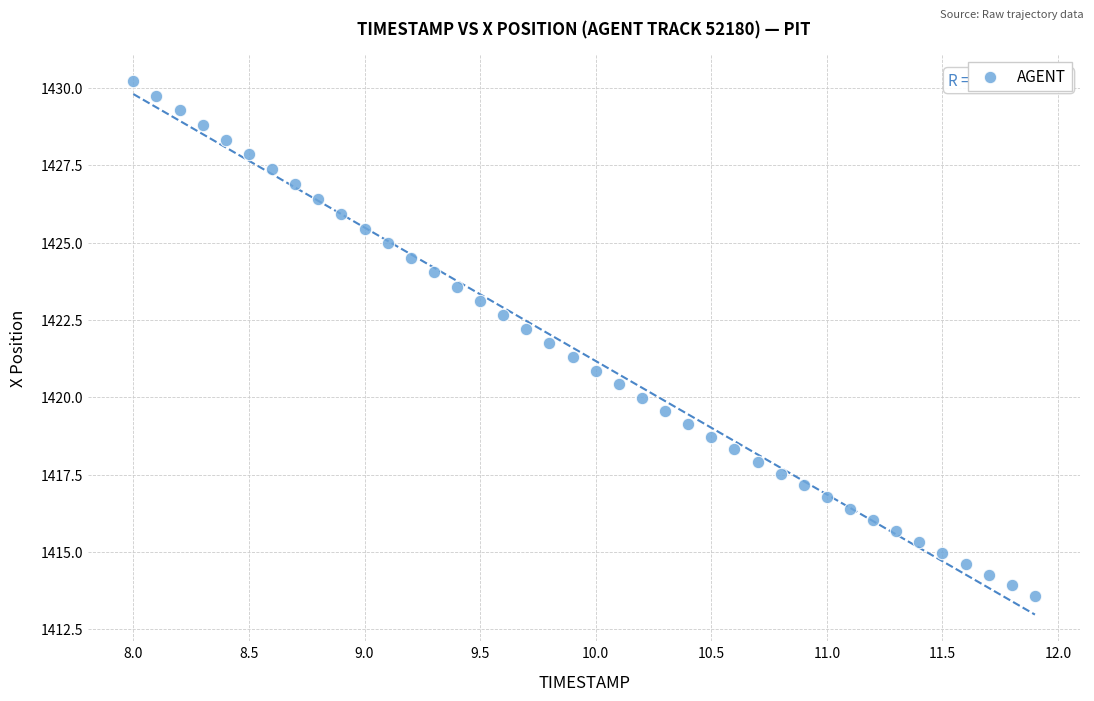

What is the range of Y values (max minus min)?

16.6